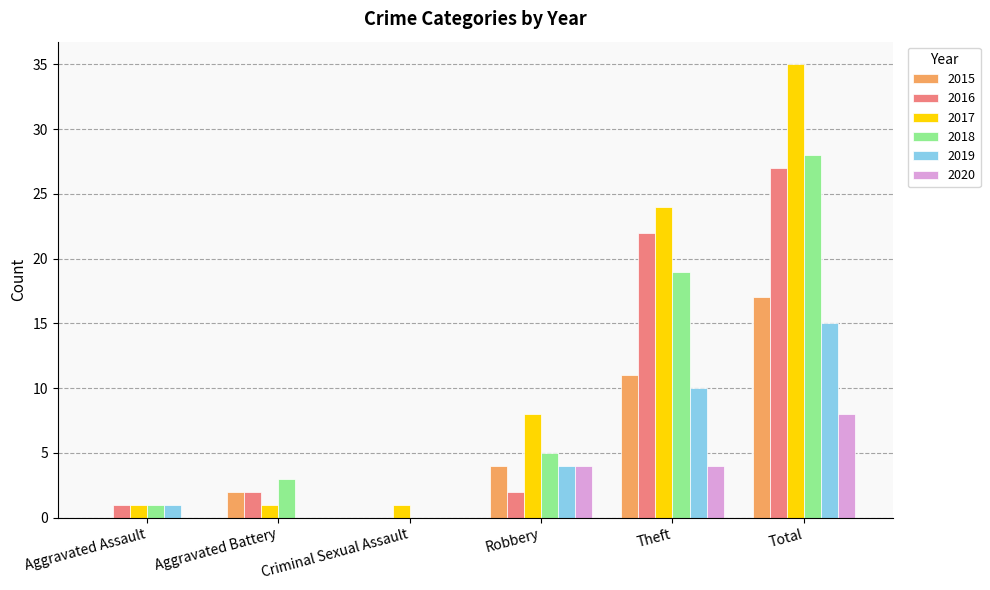

Is it true that 2016 equals 2 at Robbery?

True